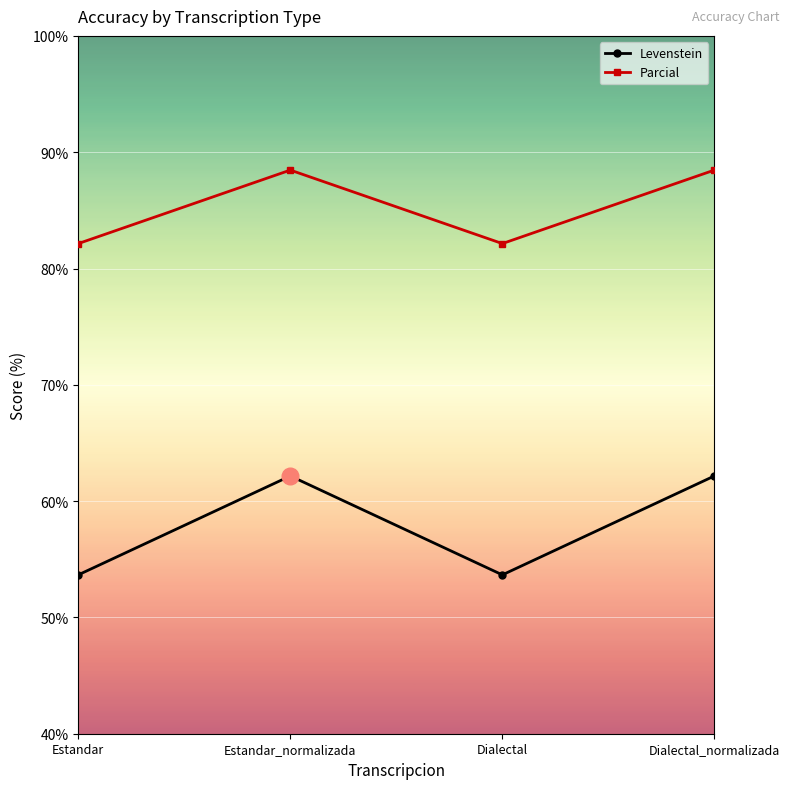

Rank the series at Estandar_normalizada from lowest to highest value.

Levenstein, Parcial